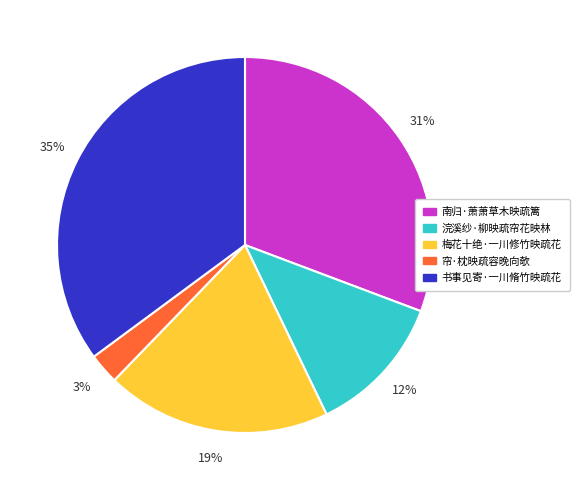

Which slice is the smallest?

帘·枕映疏容晚向欹